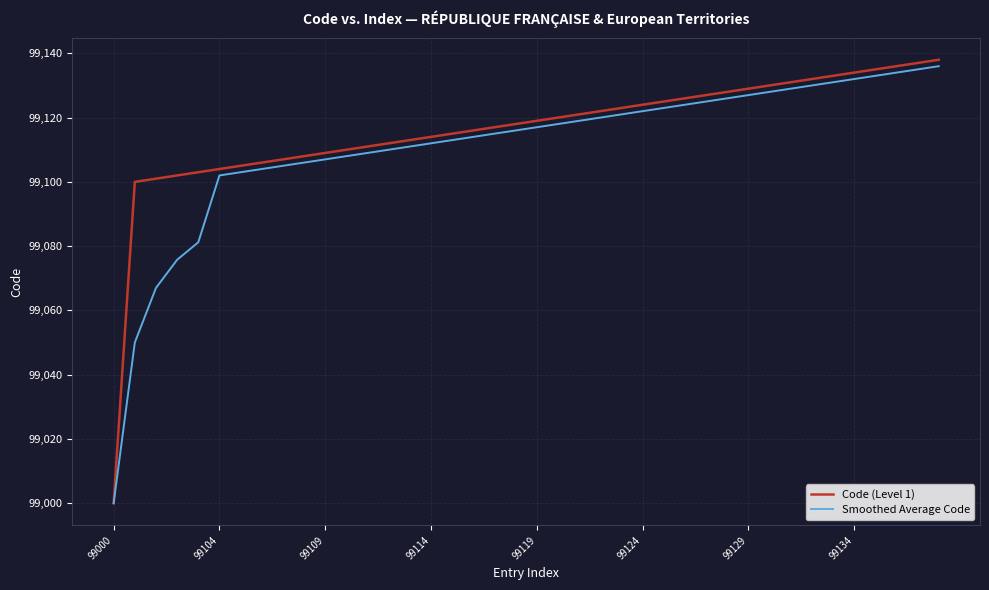

List the series in order of their peak value, lowest first.

Smoothed Average Code, Code (Level 1)